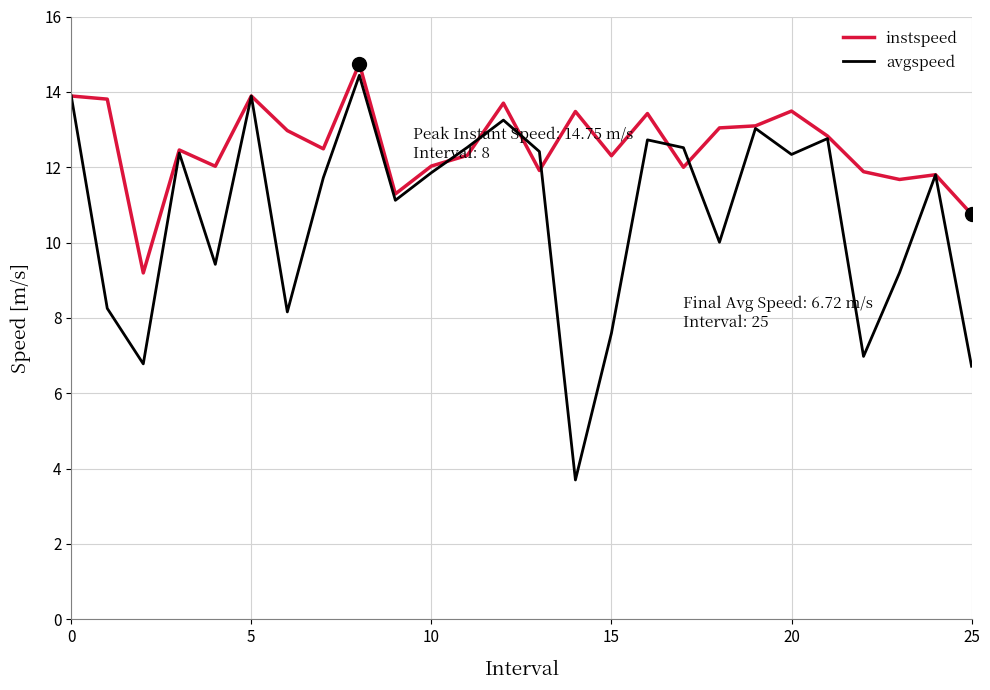

True or false: avgspeed and instspeed intersect in this chart.

True